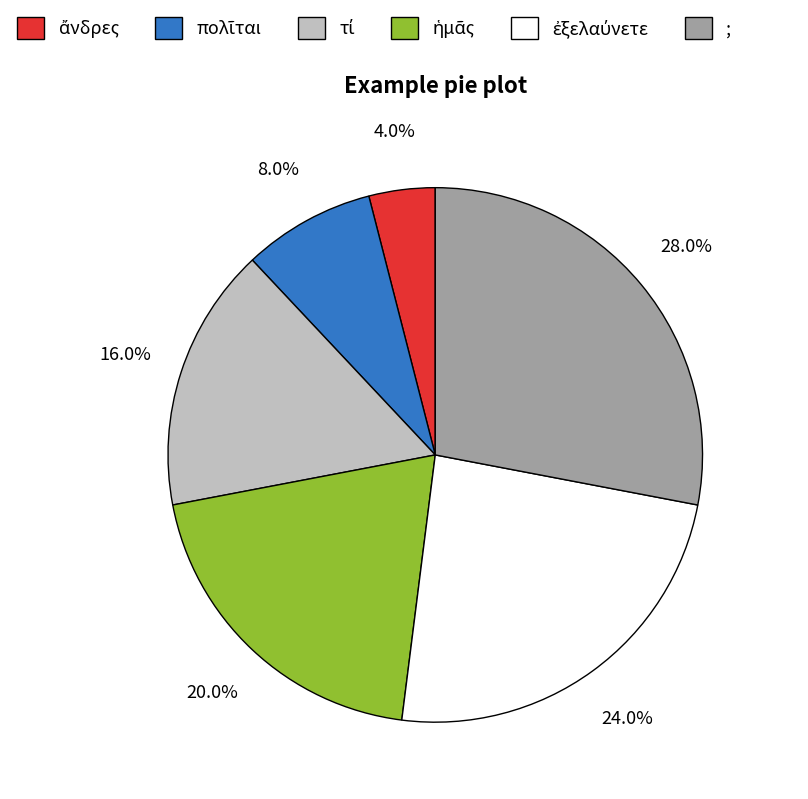

Which category has the biggest portion of the pie?

;